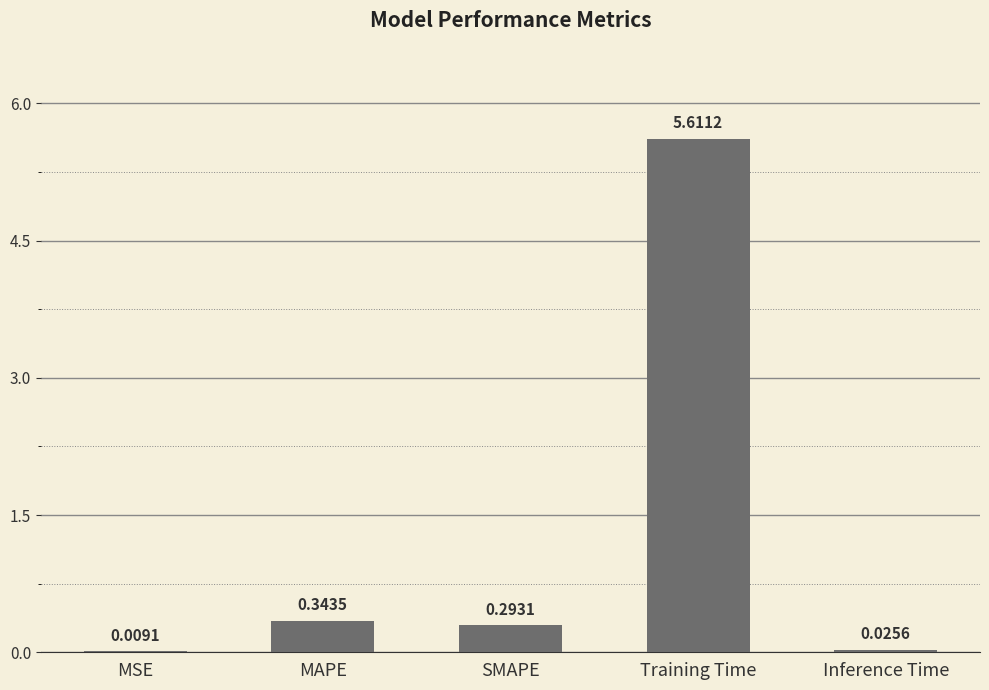

At which label is the value closest to 2?

MAPE